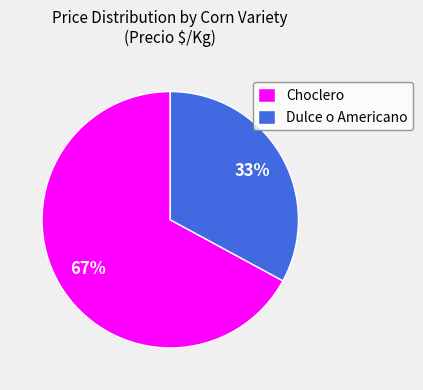

Approximately how many times larger is the value at Choclero compared to Dulce o Americano?

2.0